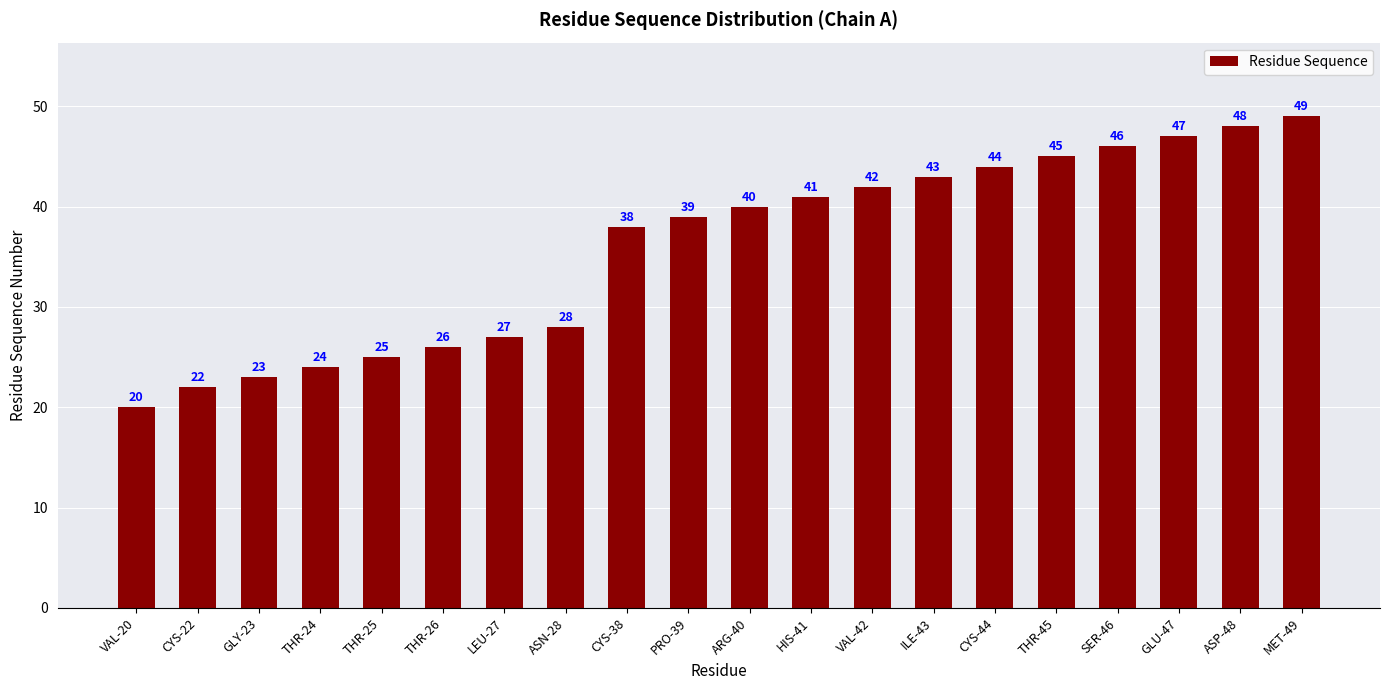

What is the difference between the second highest and minimum values?

28